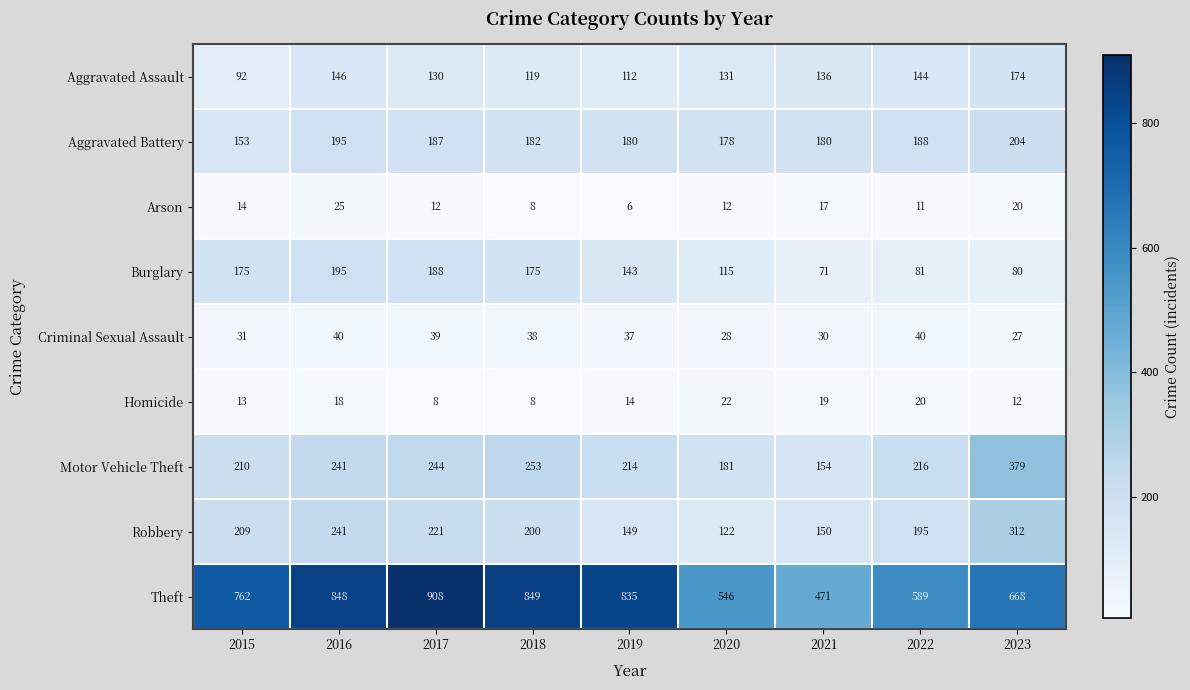

The value of Aggravated Assault at 2018 is 24. True or false?

False